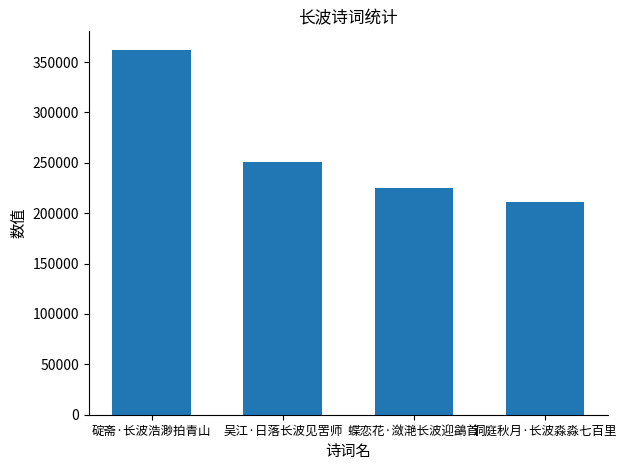

What is the difference between the values at 蝶恋花·潋滟长波迎鷁首 and 洞庭秋月·长波淼淼七百里?

14279